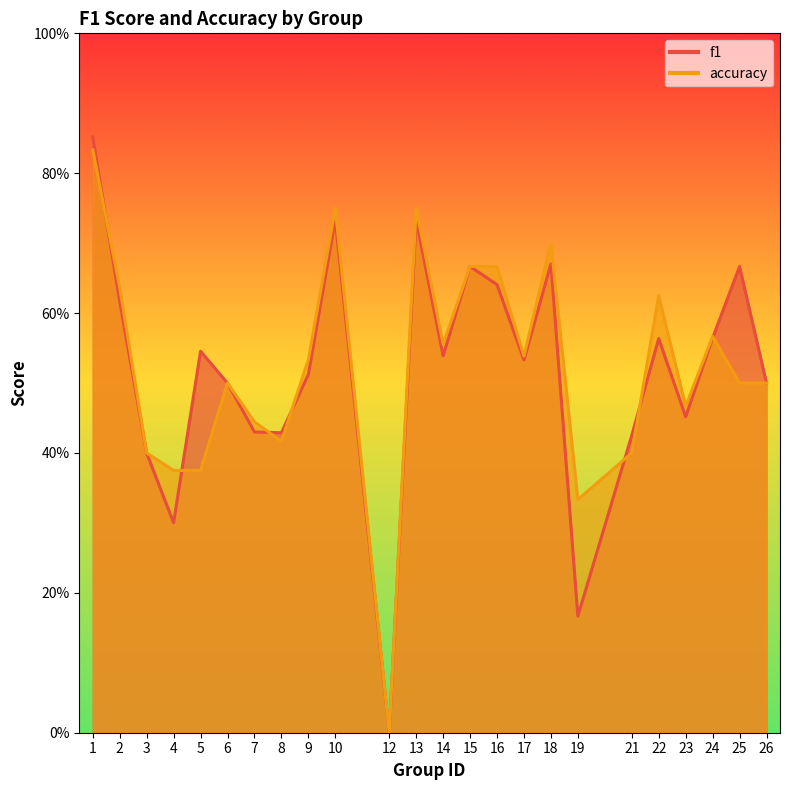

Which series has the largest total across all categories?

accuracy